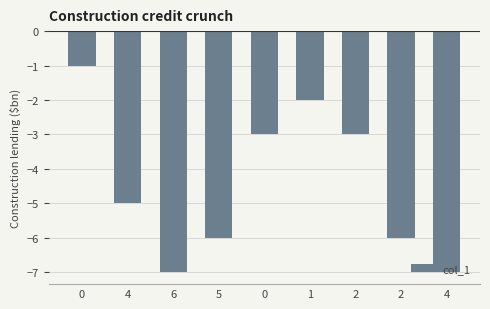

What is the sum of the values at 0 and 6?

-8